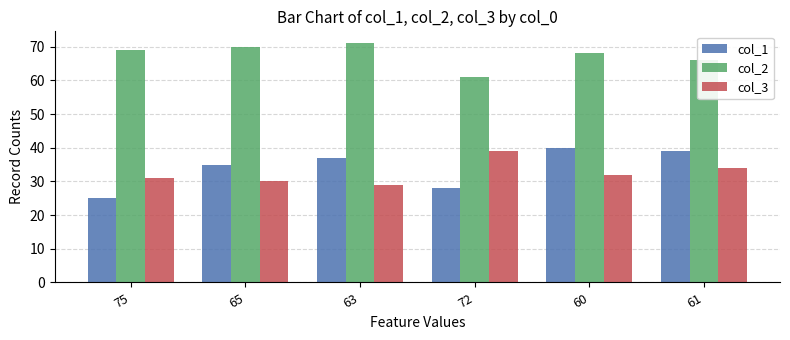

Count the col_3 values in the range 30 to 34.

4